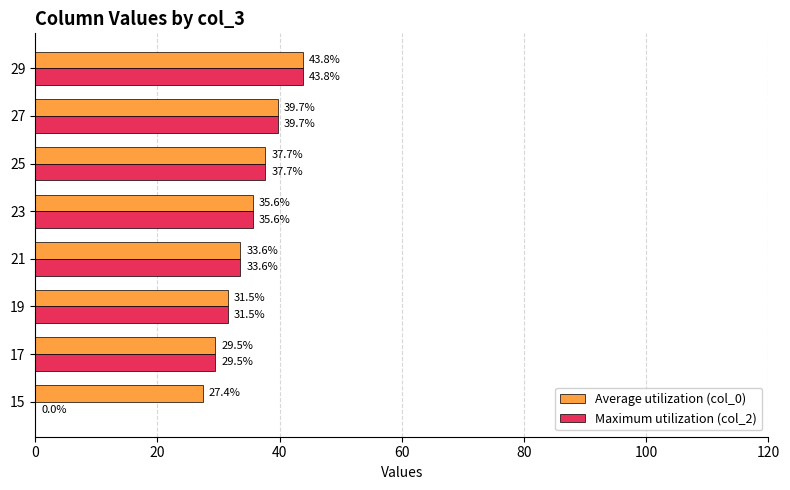

What is the sum of all Maximum utilization (col_2) values?

251.4